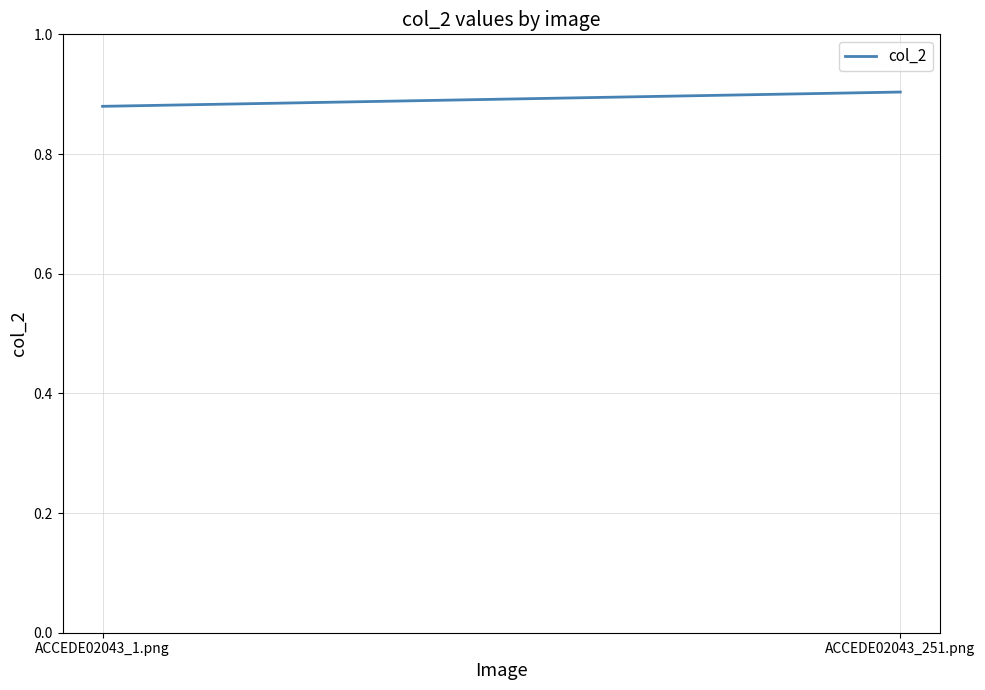

What is the greatest value displayed?

0.9